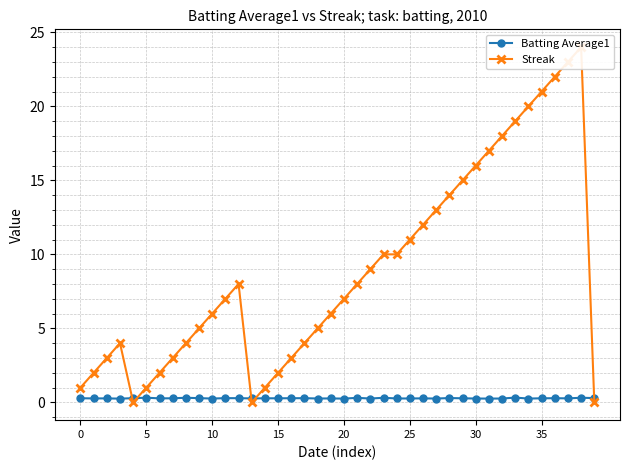

True or false: Streak has more than 0 points higher than both neighbors.

True